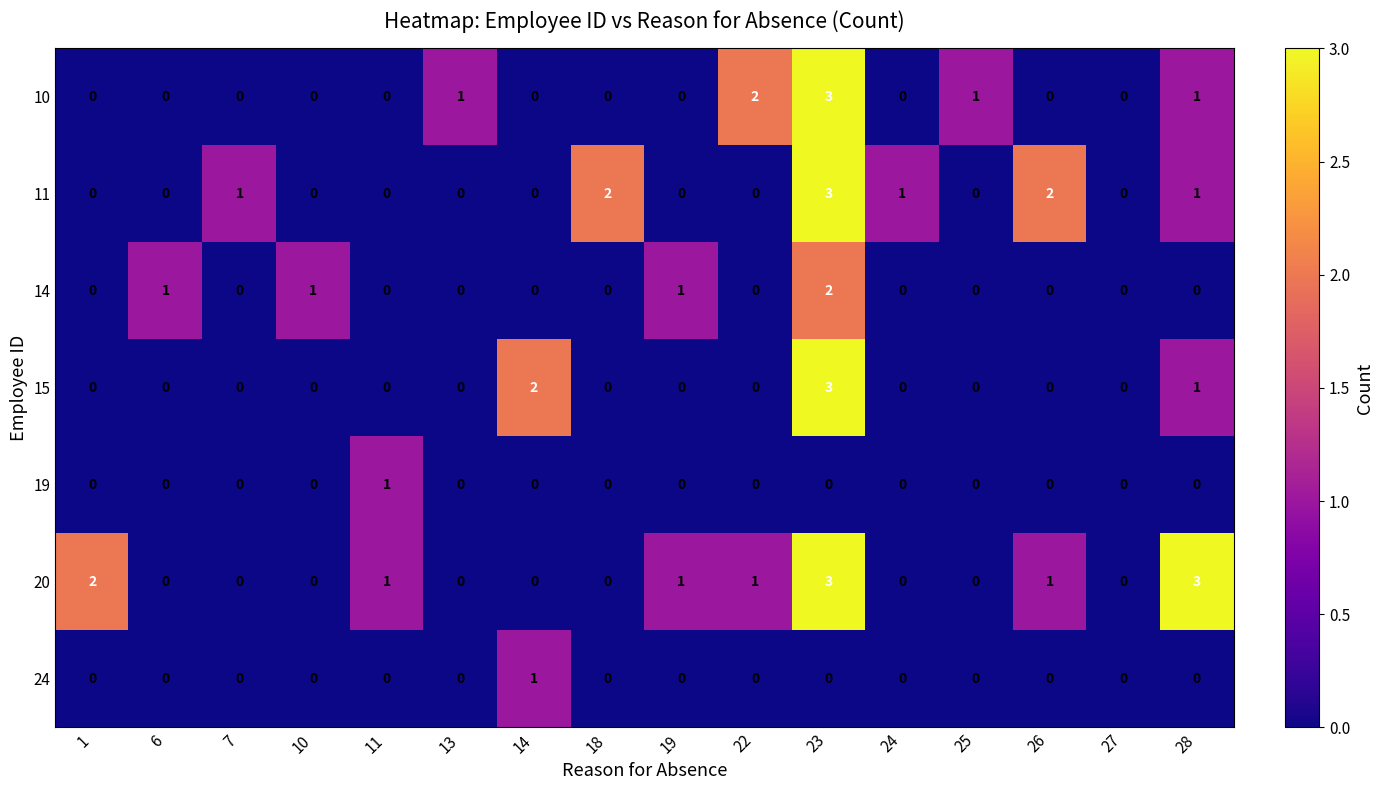

At which category is the sum across all series the highest?

23